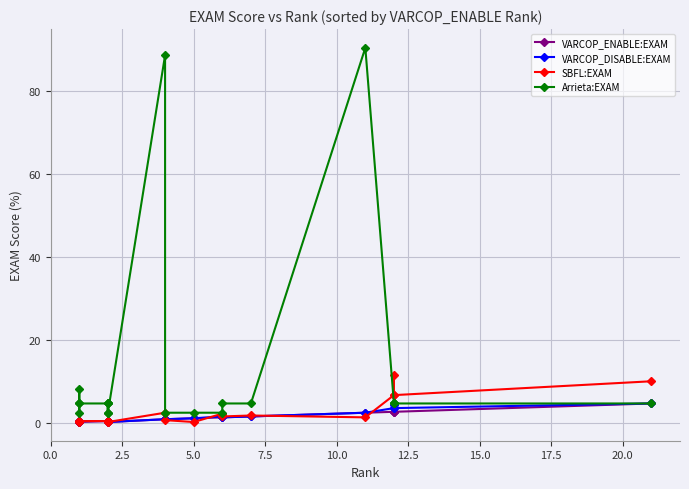

Is this an area chart (filled region under the line)?

No